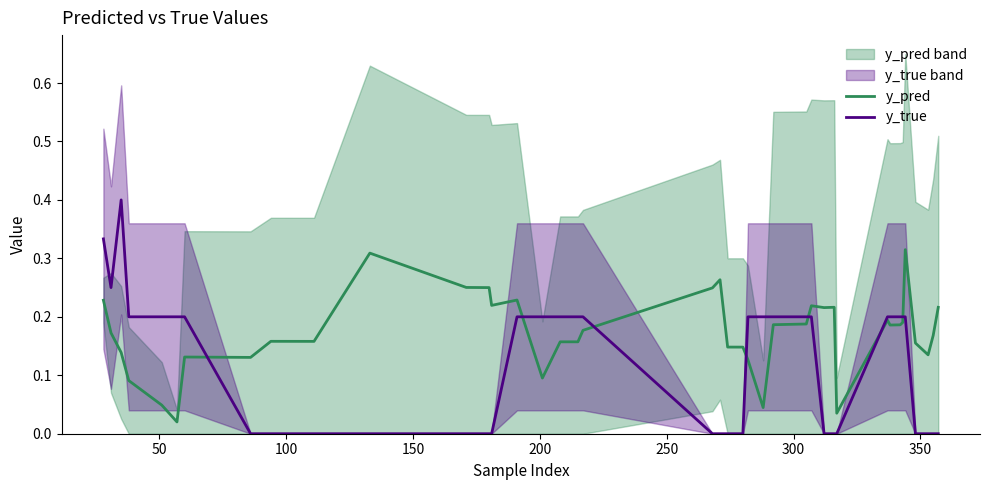

What is the difference between the maximum and second lowest values in the y_true series?

0.4